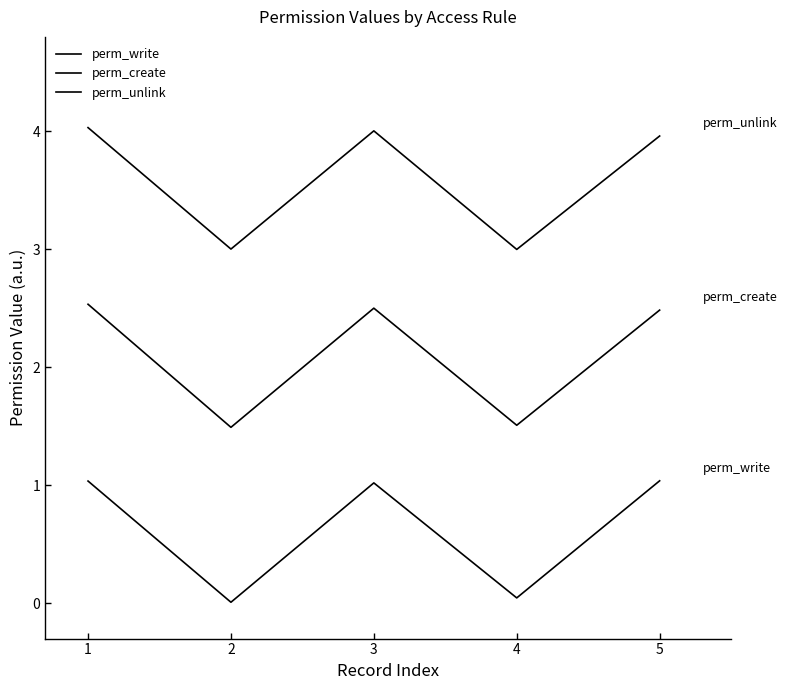

Which series has the largest total across all categories?

perm_unlink